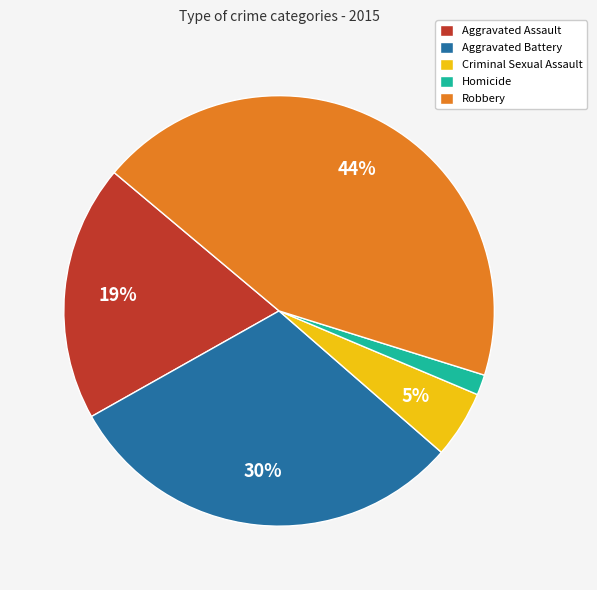

Which has a higher value, Robbery or Homicide?

Robbery